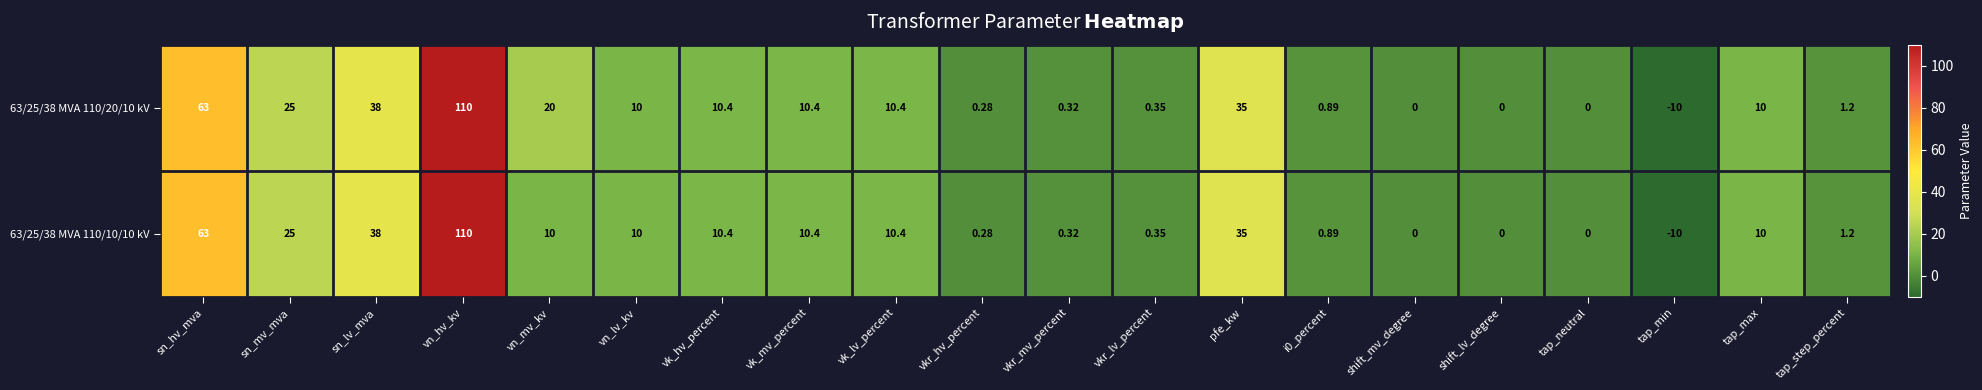

What is the smallest value displayed?

-10.0